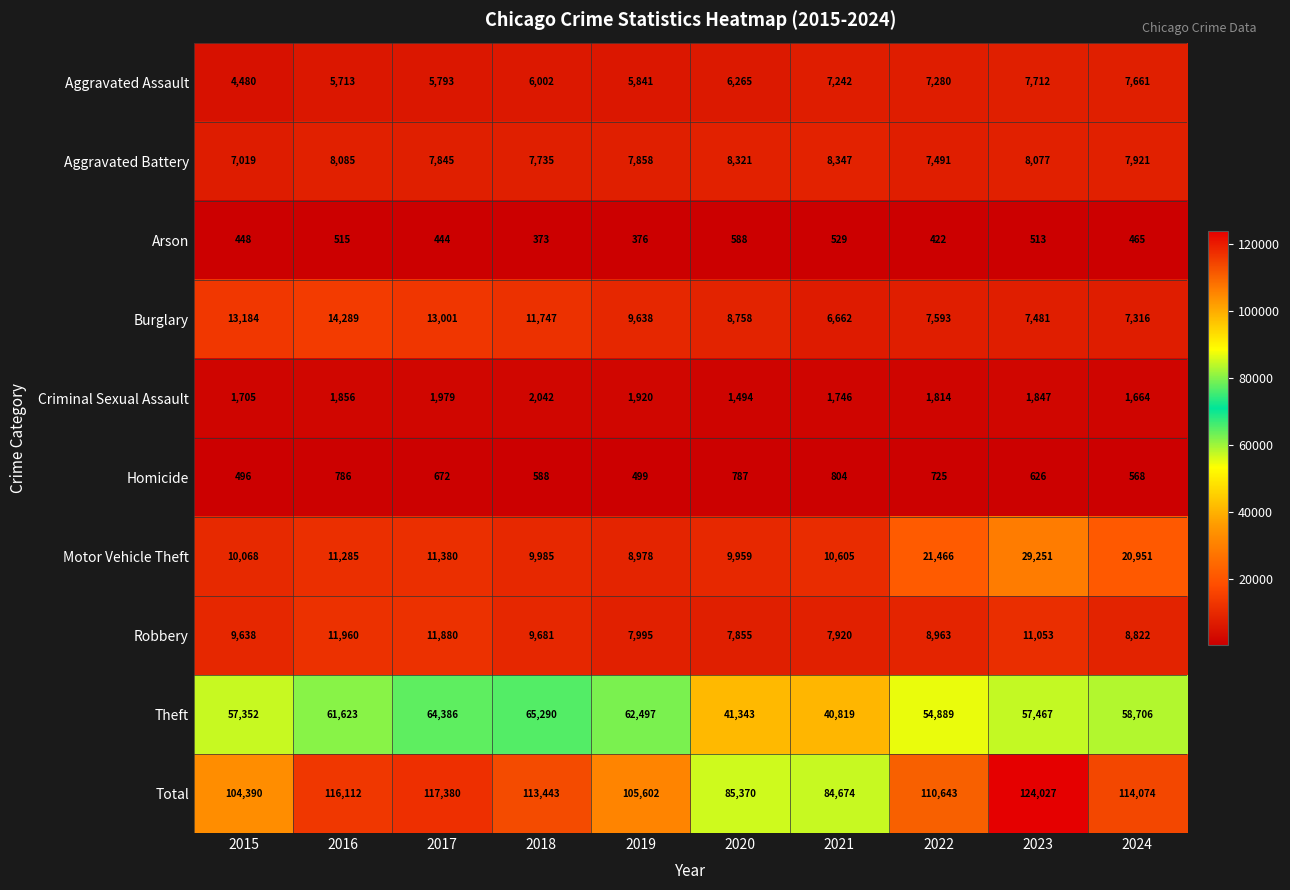

How many distinct data groups are displayed?

10